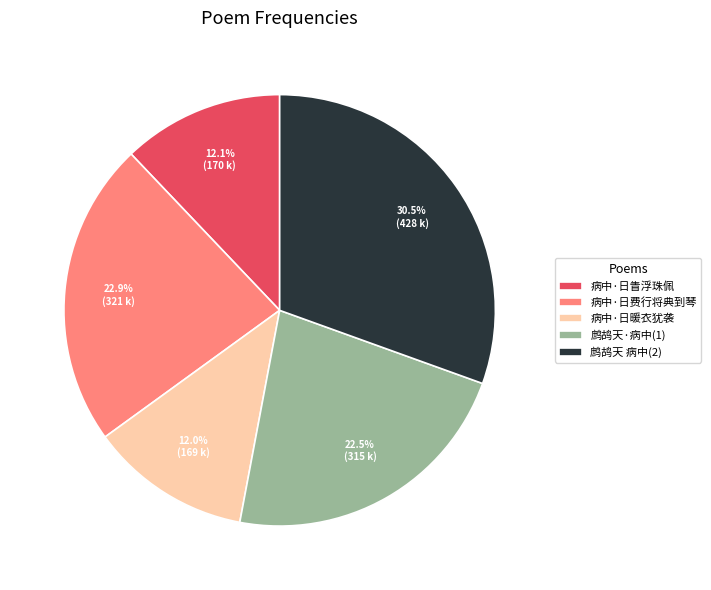

Is the sum of 病中·日暖衣犹袭 and 病中·日费行将典到琴 greater than half?

No